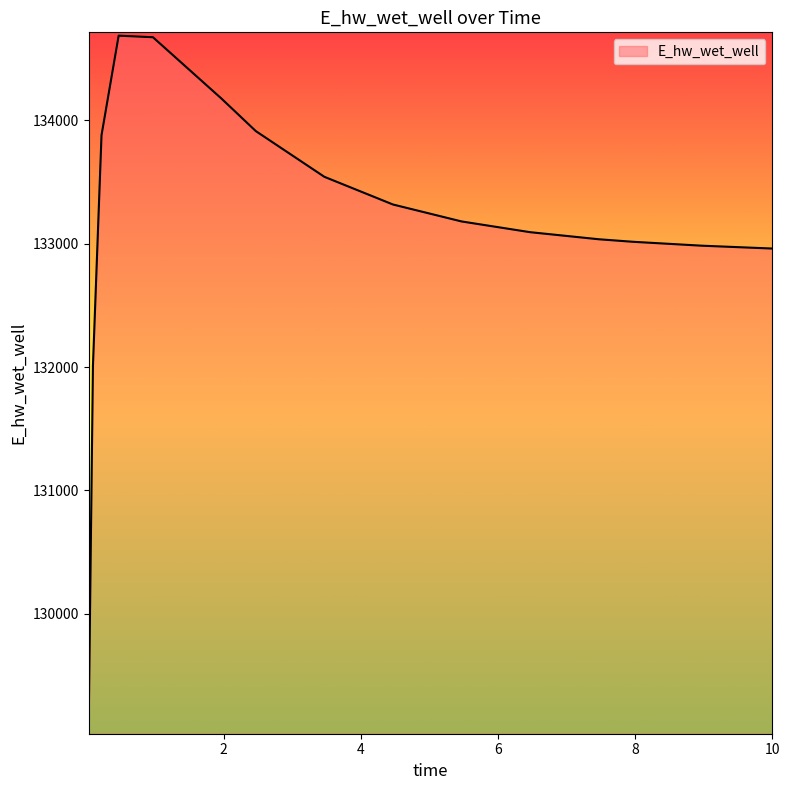

What is the greatest value displayed?

134686.2